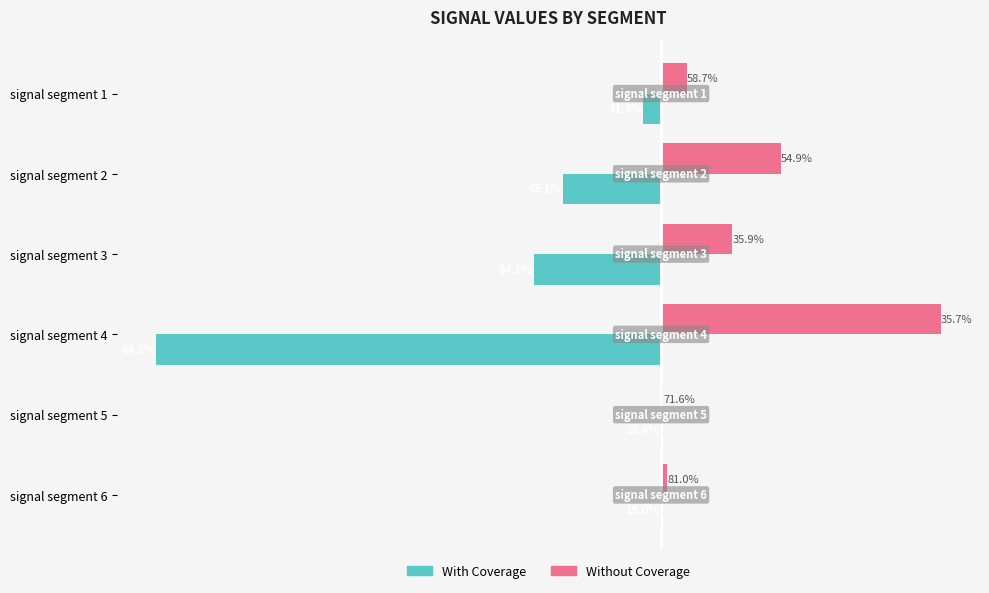

What position from the right is −0.004?

6